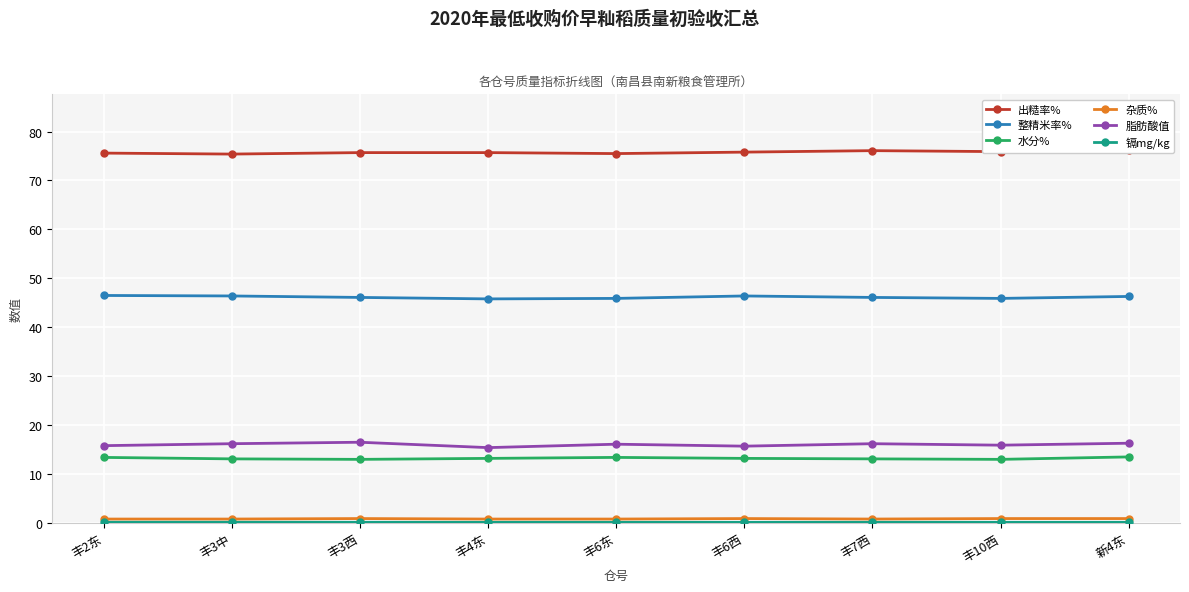

Rank the series at 丰6东 from lowest to highest value.

镉mg/kg, 杂质%, 水分%, 脂肪酸值, 整精米率%, 出糙率%